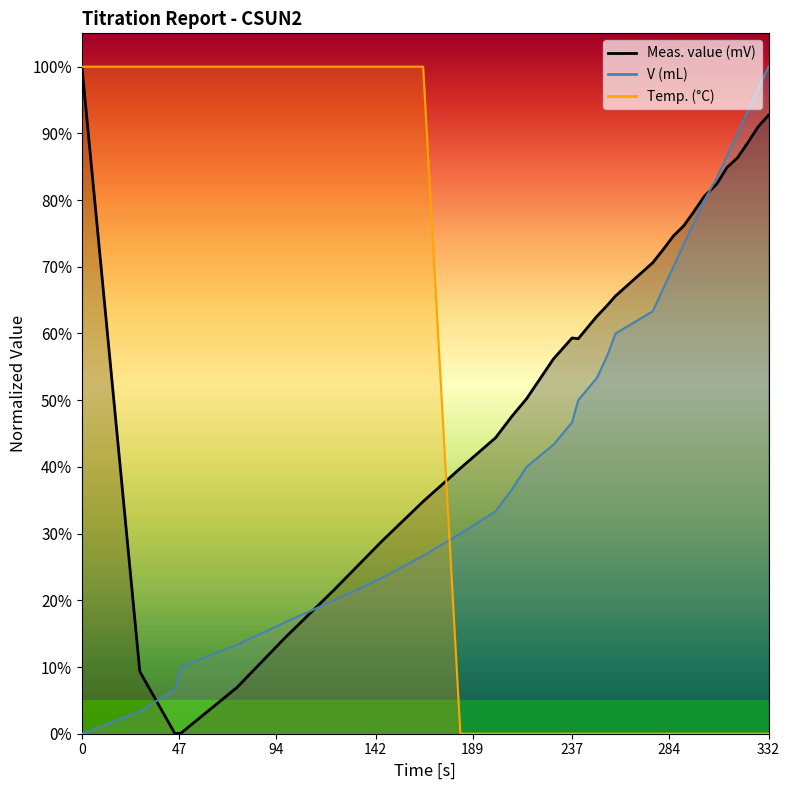

True or false: Meas. value (mV) has a value of 1.5 at 322.

False